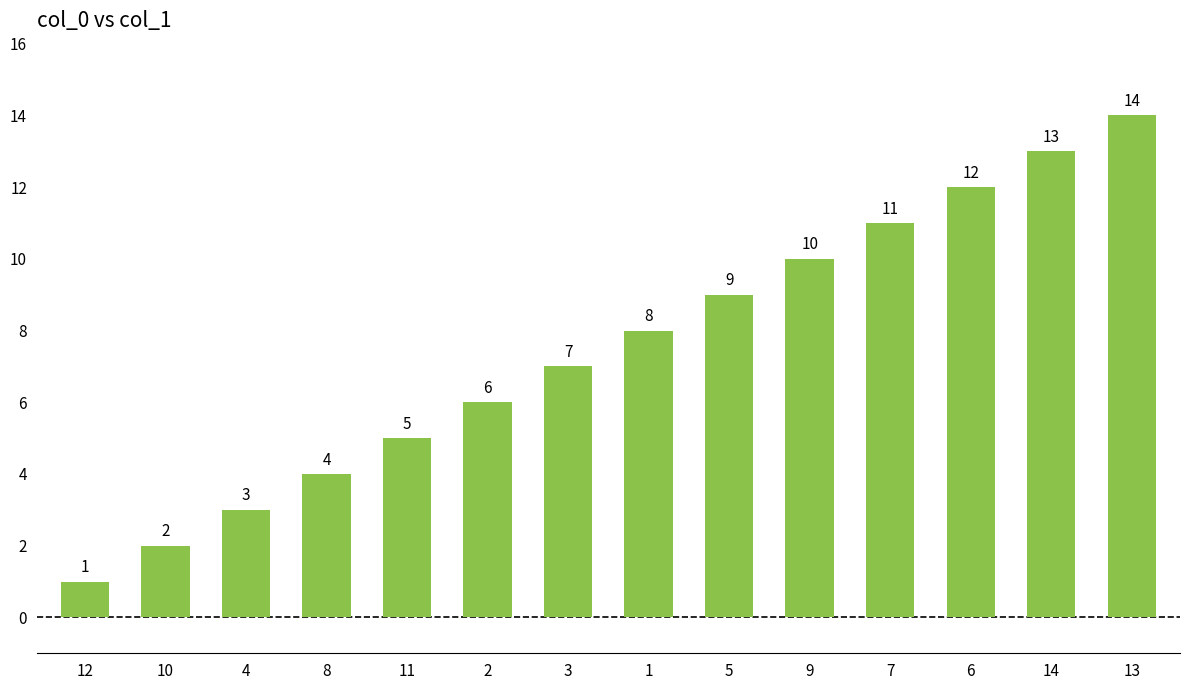

Rank the categories by value from highest to lowest.

13, 14, 6, 7, 9, 5, 1, 3, 2, 11, 8, 4, 10, 12